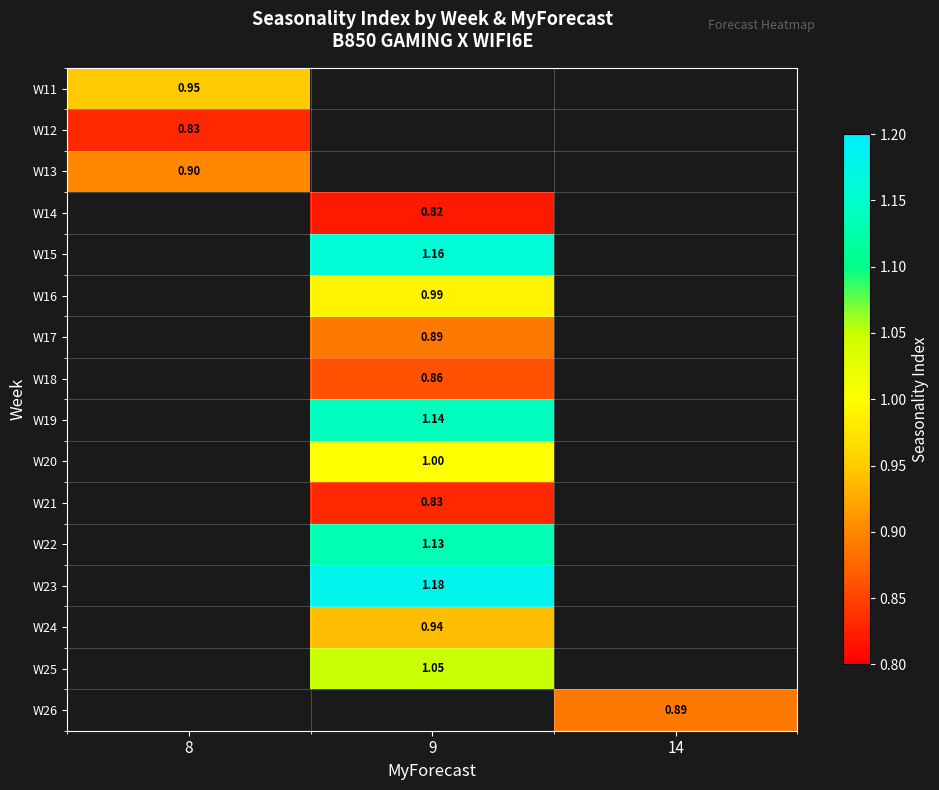

At which category is the sum across all series the highest?

9